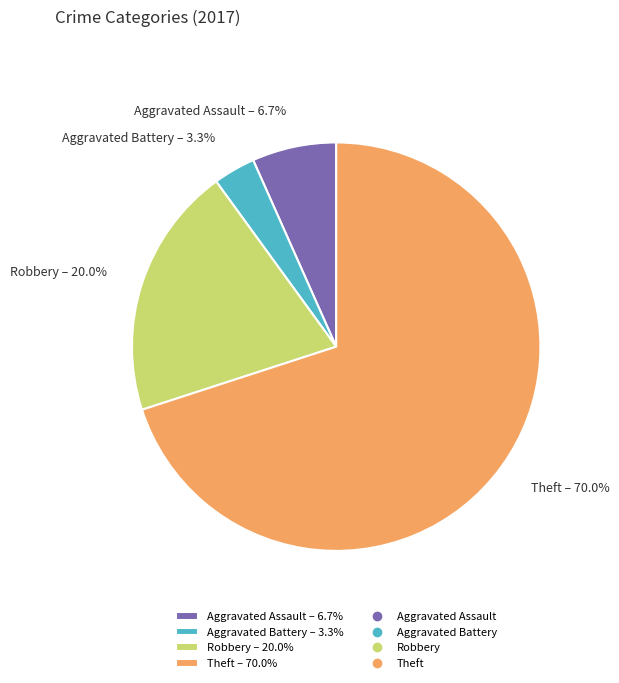

Combined, do Aggravated Assault and Aggravated Battery account for over 50%?

No